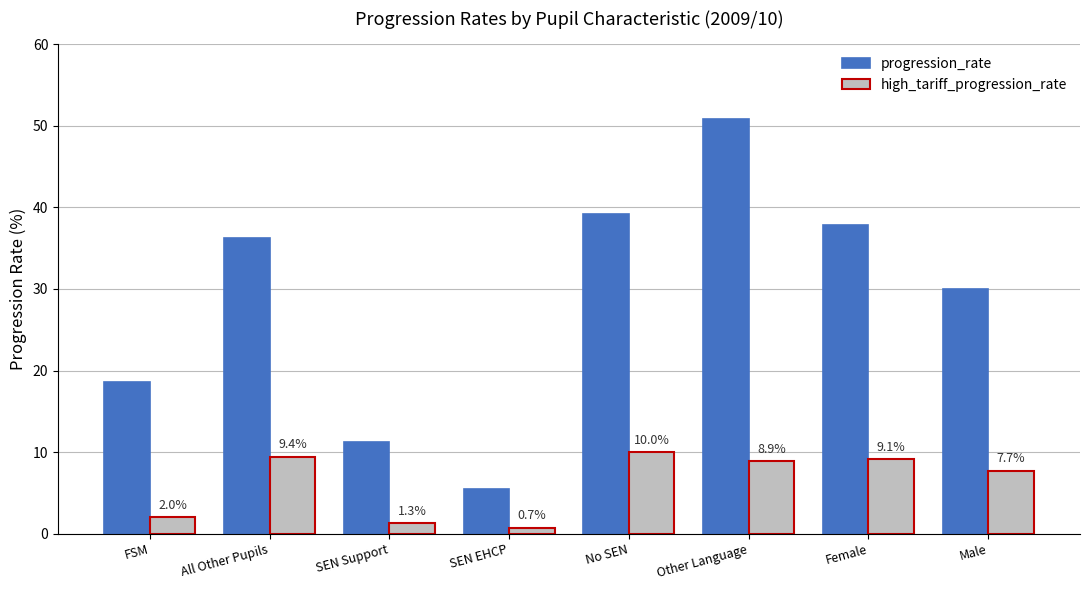

Which series has the widest spread of values?

progression_rate